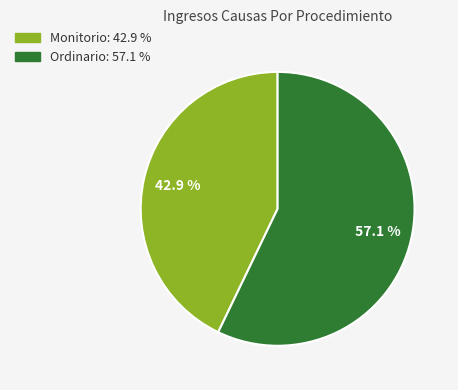

How many slices are in this pie chart?

2